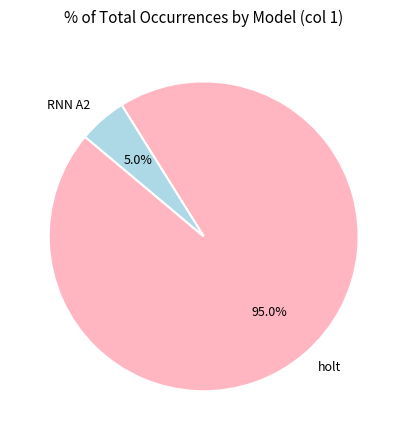

Which slice is the largest?

holt